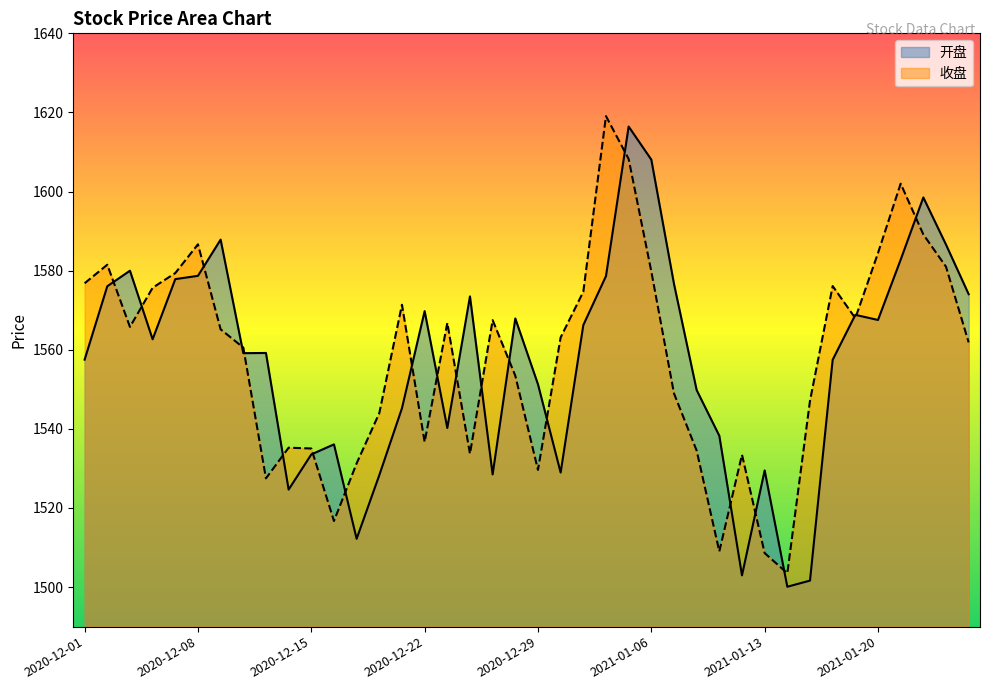

What are all the series names shown in the legend?

开盘, 收盘